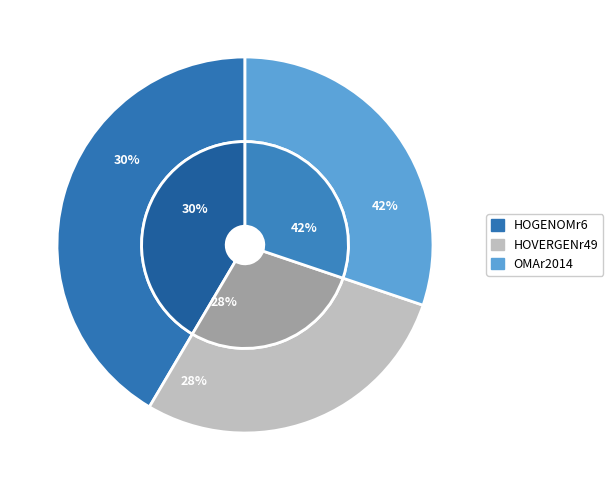

Is there any slice that represents more than half of the pie?

No